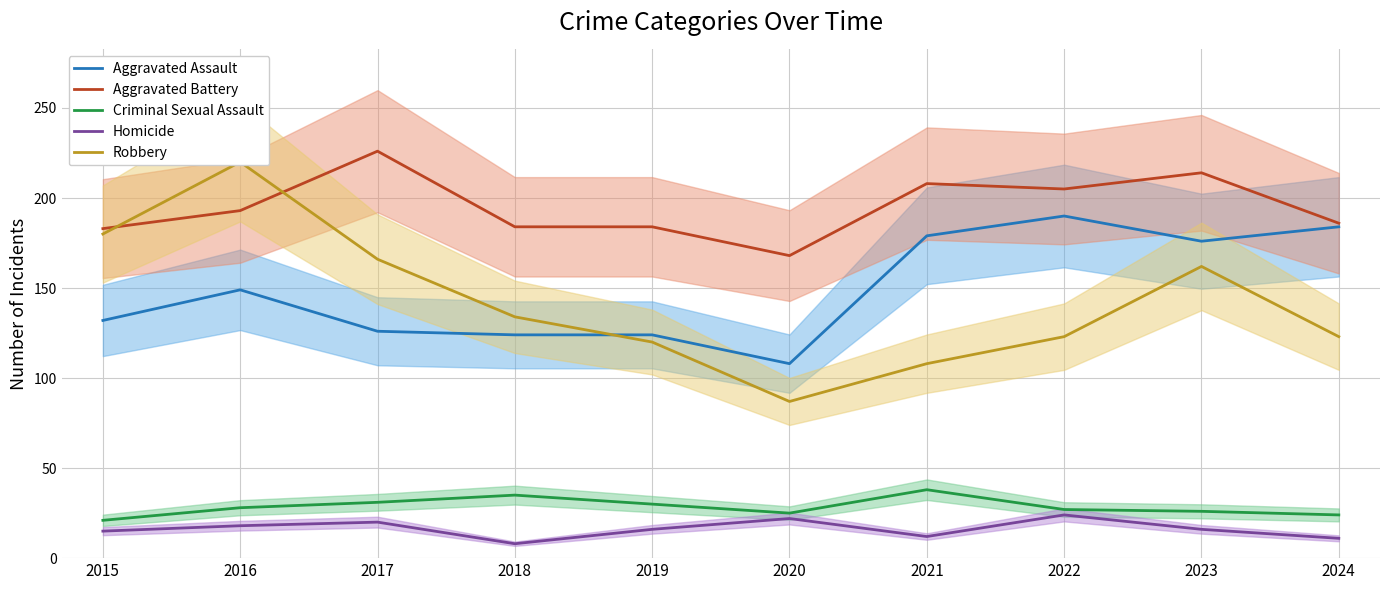

Which series has the largest range (max minus min)?

Robbery